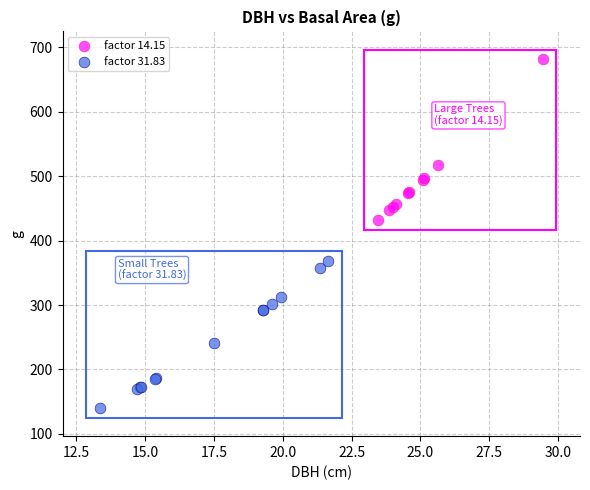

Which series contains the lowest Y value?

factor 31.83